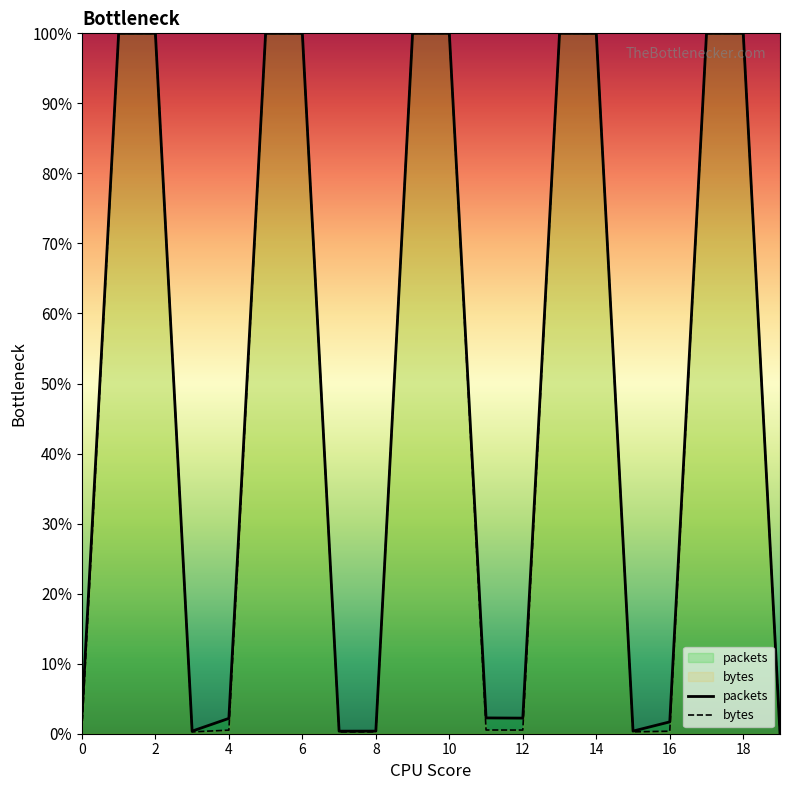

Count the number of categories in the chart.

20